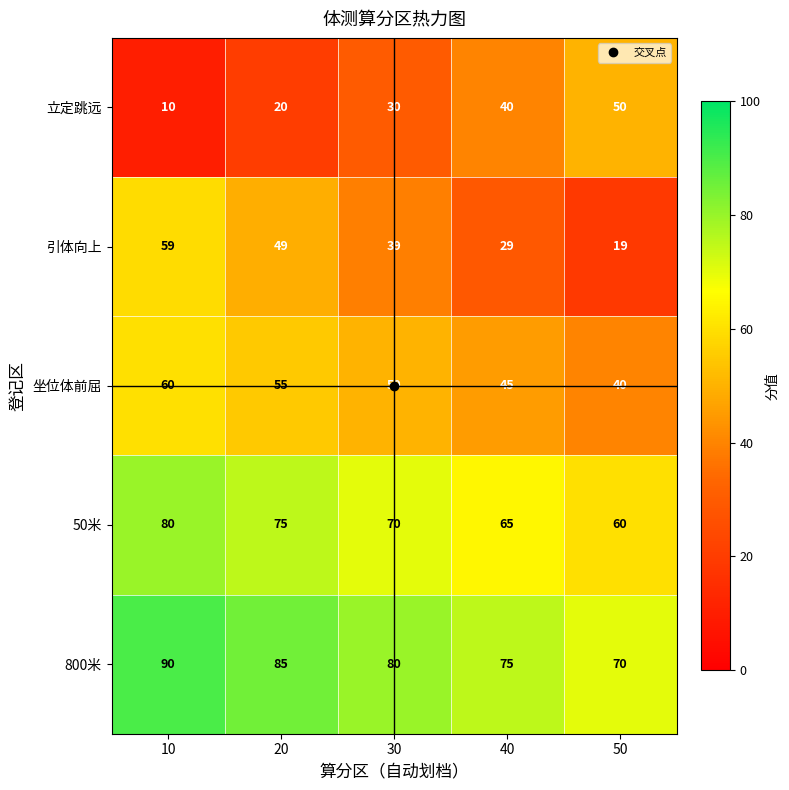

What is the difference between the 坐位体前屈 values at 50 and 30?

10